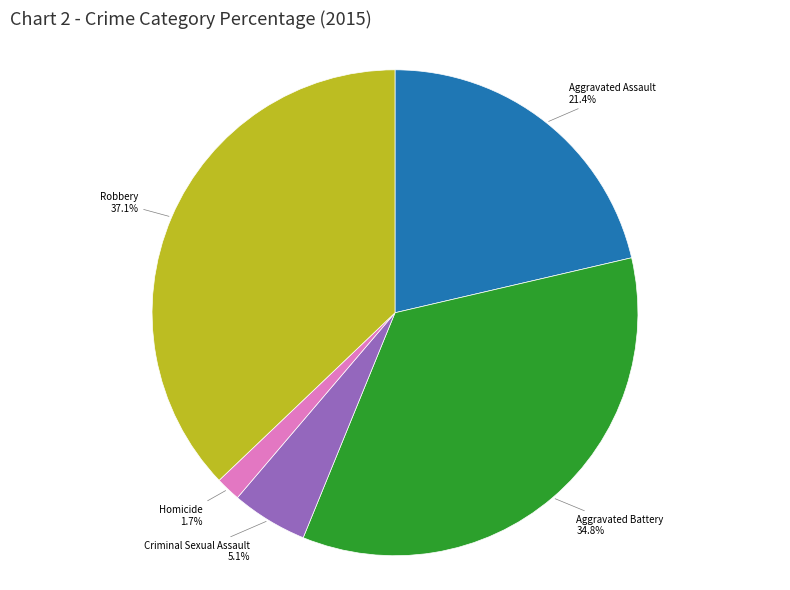

Rank the categories by value from highest to lowest.

Robbery, Aggravated Battery, Aggravated Assault, Criminal Sexual Assault, Homicide